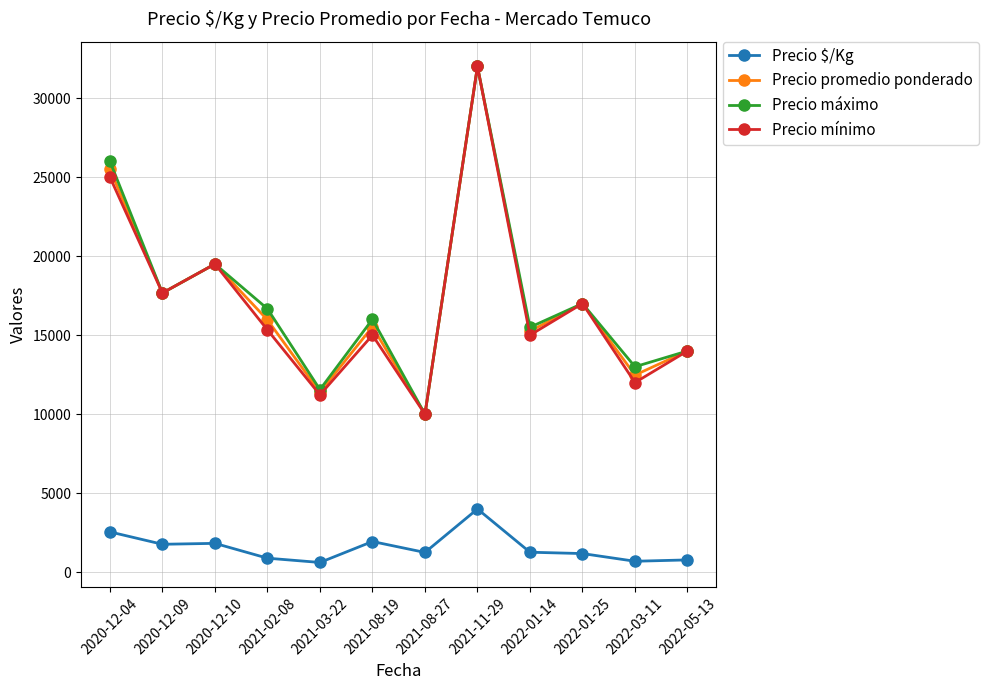

True or false: Precio $/Kg and Precio mínimo cross at least once.

False